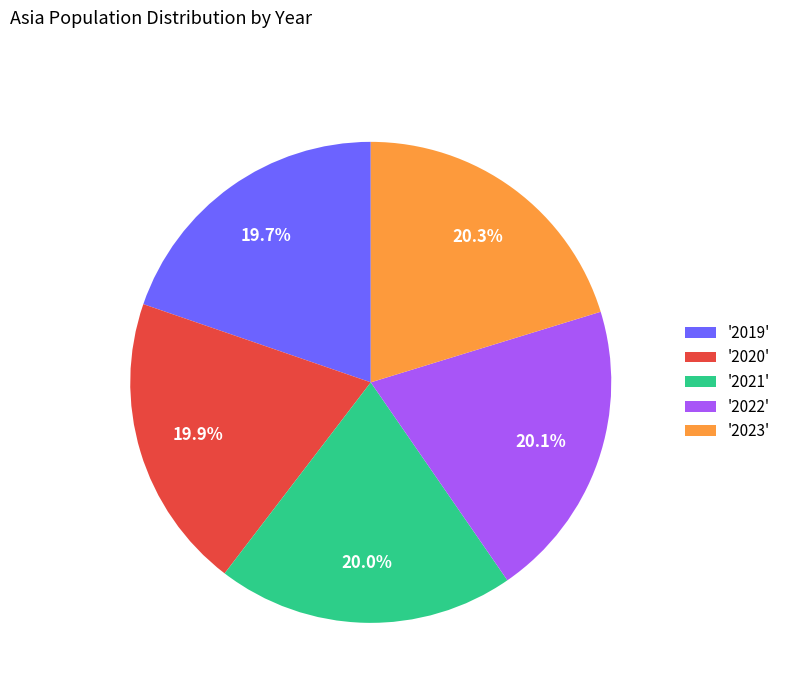

Is there any slice that represents more than half of the pie?

No